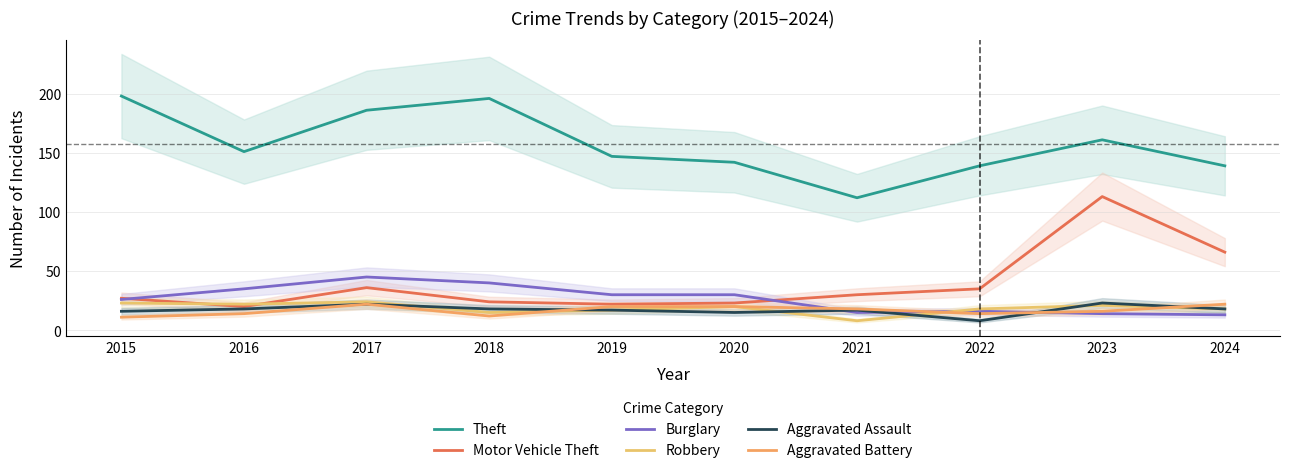

Does the chart have visible grid lines?

Yes